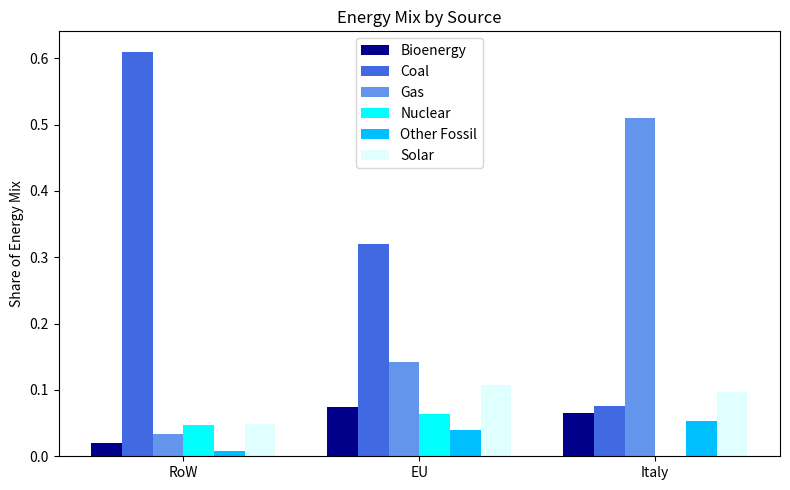

The value of Other Fossil at EU is 0.1. True or false?

False